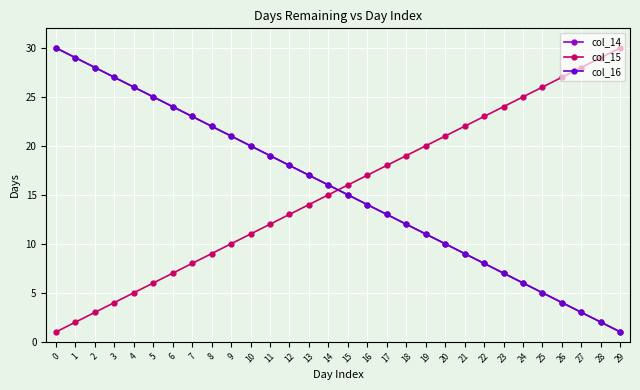

Does the chart have visible grid lines?

Yes